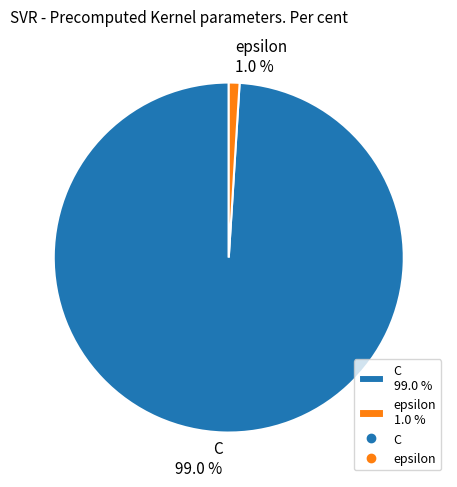

Between C 99.0 % and epsilon 1.0 %, which is larger?

C 99.0 %